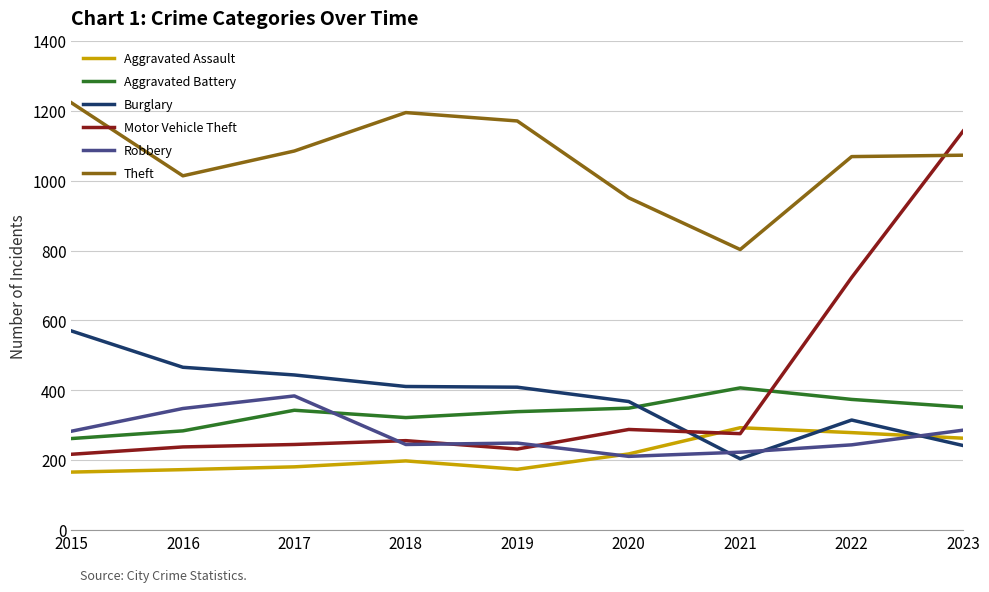

What is the difference between the second highest and second lowest values in the Aggravated Battery series?

90